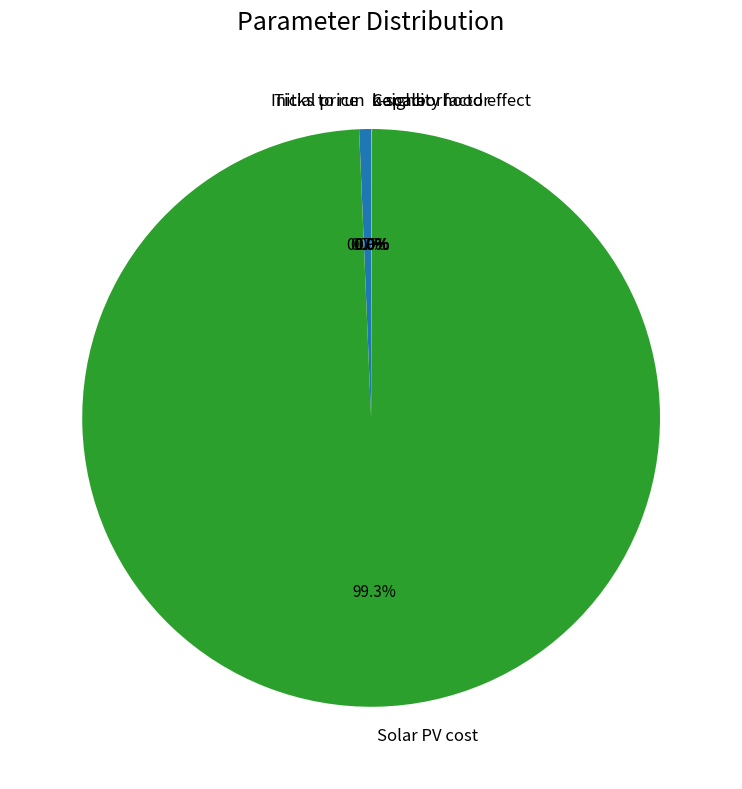

What is the largest slice in the pie chart?

Solar PV cost